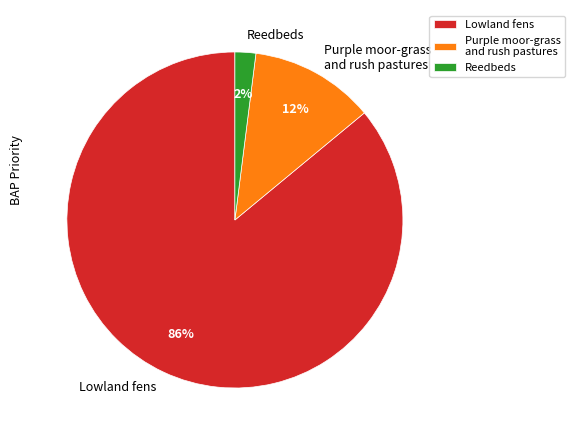

Which category has the biggest portion of the pie?

Lowland fens